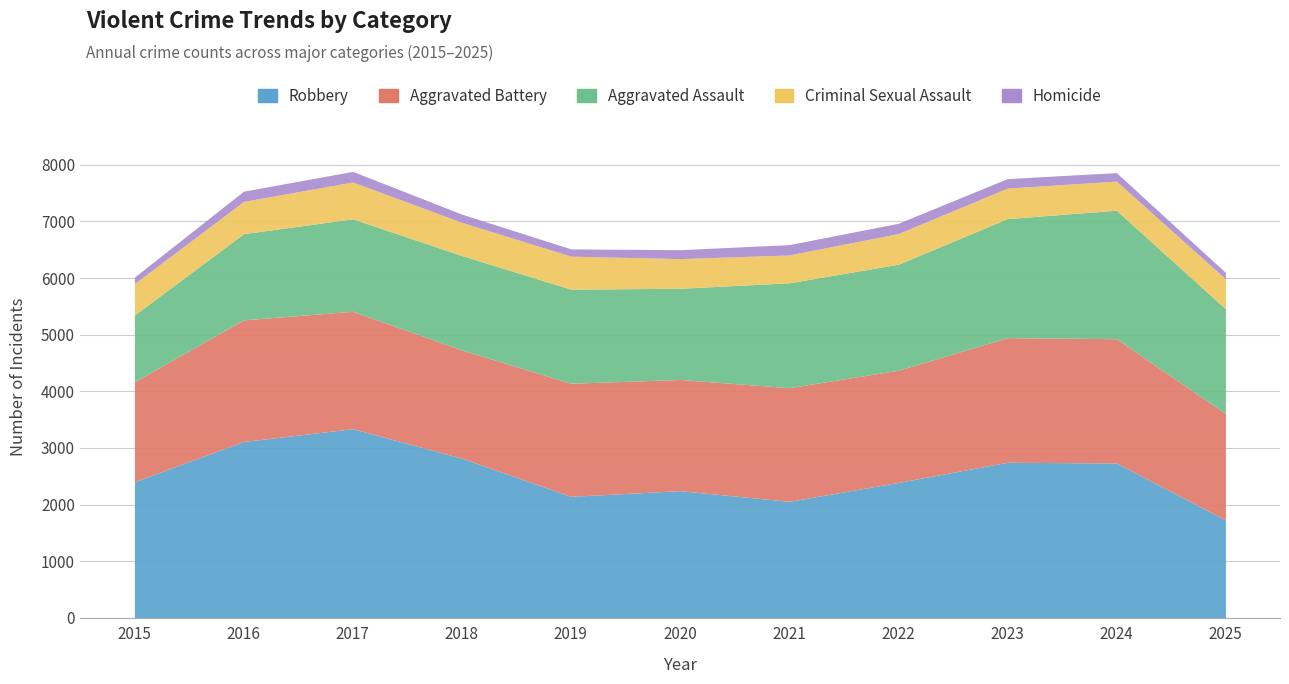

Which series changed the most between 2015 and 2017?

Robbery